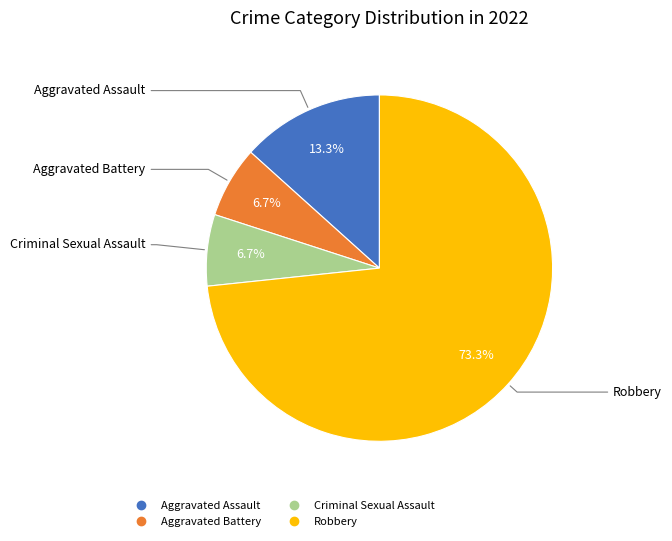

Which has a higher value, Criminal Sexual Assault or Aggravated Assault?

Aggravated Assault